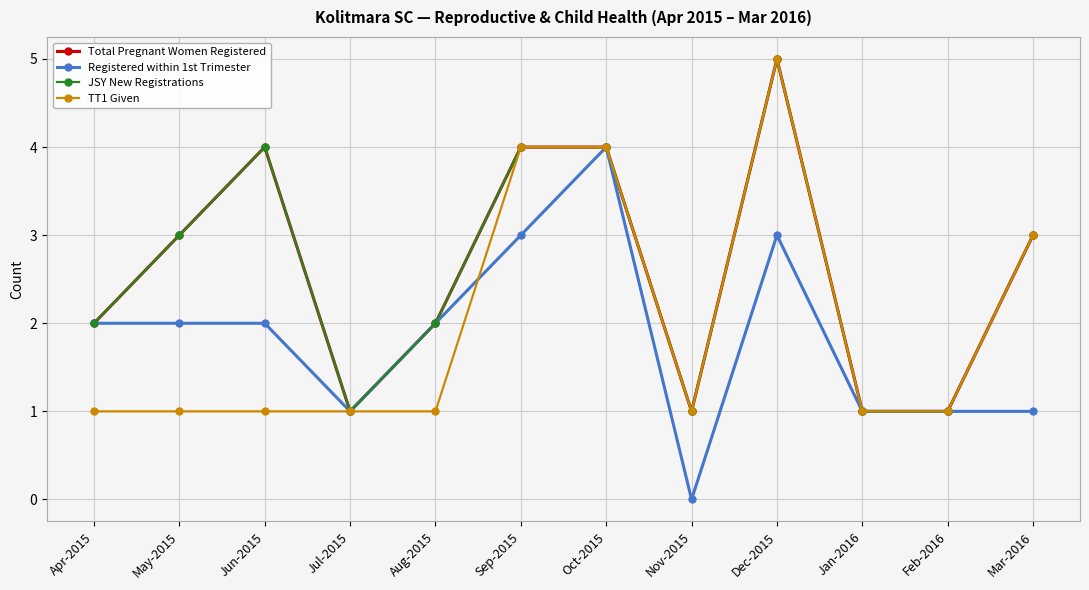

Reading right to left, extract all data points from this chart.

Total Pregnant Women Registered: Mar-2016=3	Feb-2016=1	Jan-2016=1	Dec-2015=5	Nov-2015=1	Oct-2015=4	Sep-2015=4	Aug-2015=2	Jul-2015=1	Jun-2015=4	May-2015=3	Apr-2015=2
Registered within 1st Trimester: Mar-2016=1	Feb-2016=1	Jan-2016=1	Dec-2015=3	Nov-2015=0	Oct-2015=4	Sep-2015=3	Aug-2015=2	Jul-2015=1	Jun-2015=2	May-2015=2	Apr-2015=2
JSY New Registrations: Mar-2016=3	Feb-2016=1	Jan-2016=1	Dec-2015=5	Nov-2015=1	Oct-2015=4	Sep-2015=4	Aug-2015=2	Jul-2015=1	Jun-2015=4	May-2015=3	Apr-2015=2
TT1 Given: Mar-2016=3	Feb-2016=1	Jan-2016=1	Dec-2015=5	Nov-2015=1	Oct-2015=4	Sep-2015=4	Aug-2015=1	Jul-2015=1	Jun-2015=1	May-2015=1	Apr-2015=1